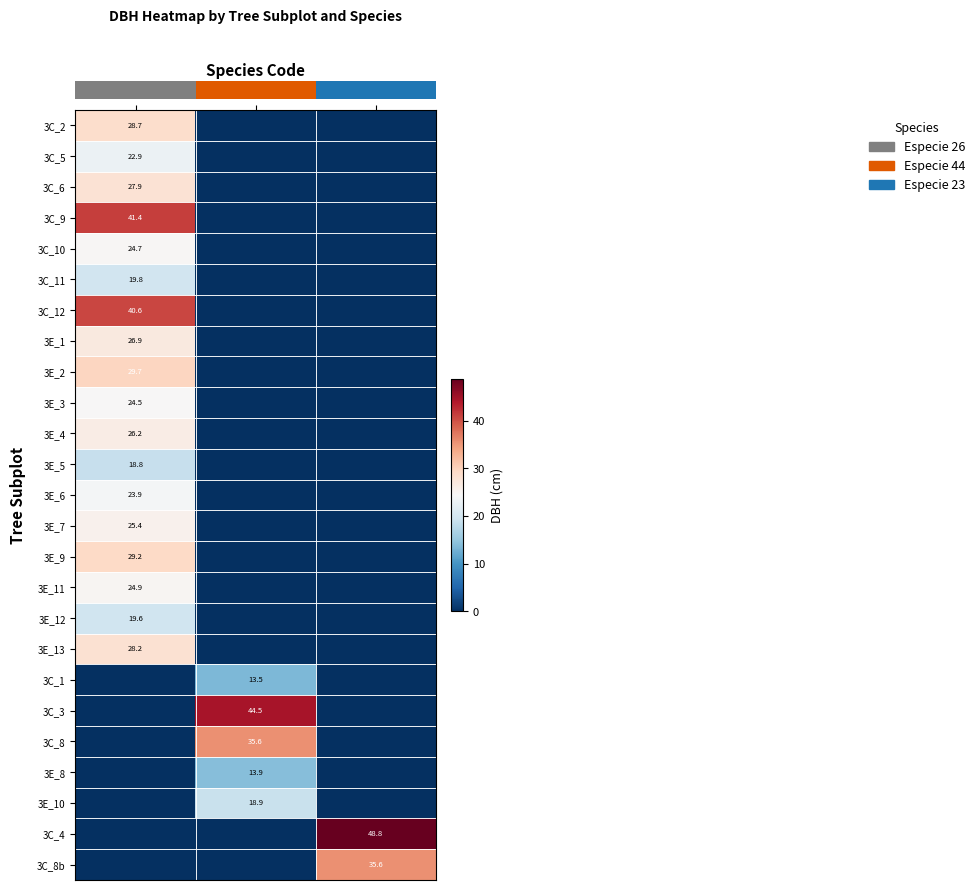

The 3C_8b series shows 35.6 at 23. True or false?

True